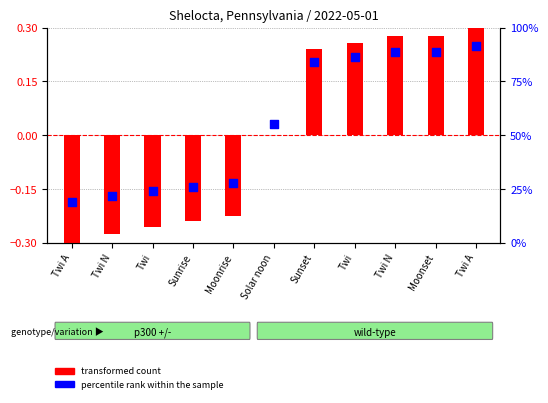

Which series has the widest spread of Y values?

percentile rank within the sample